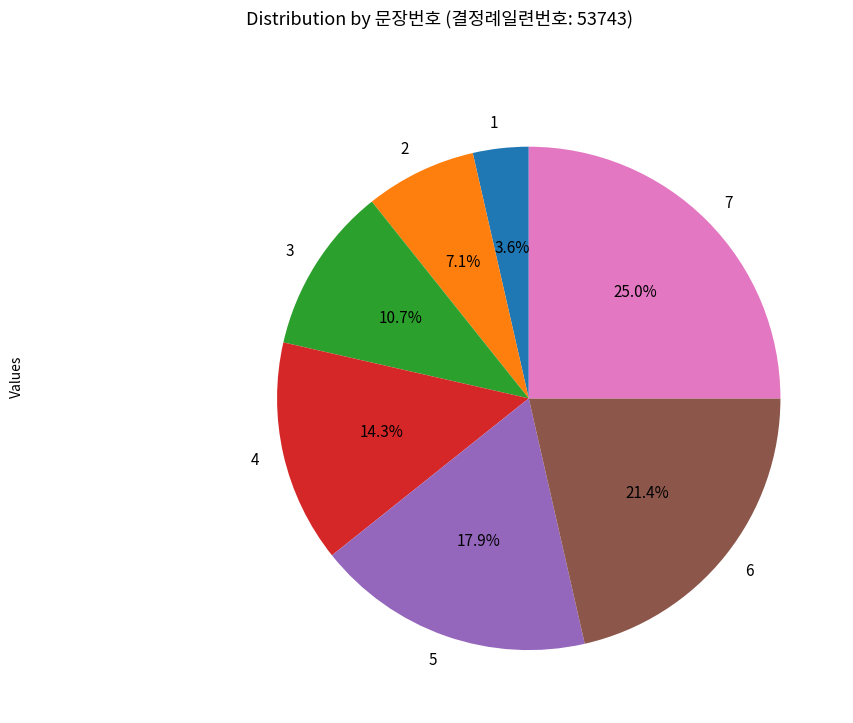

What is the smallest slice in the pie chart?

1